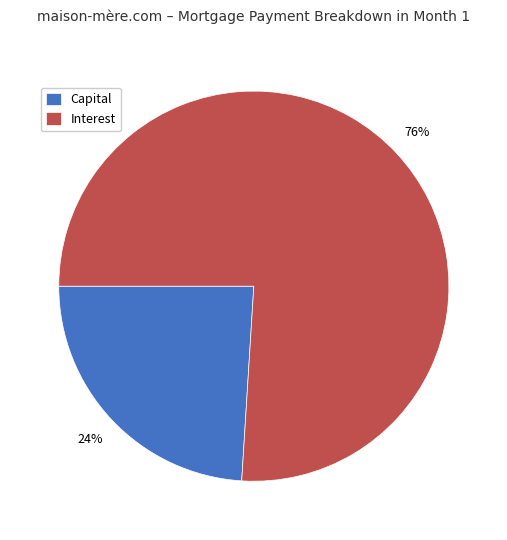

True or false: Interest accounts for 76% of the total.

True